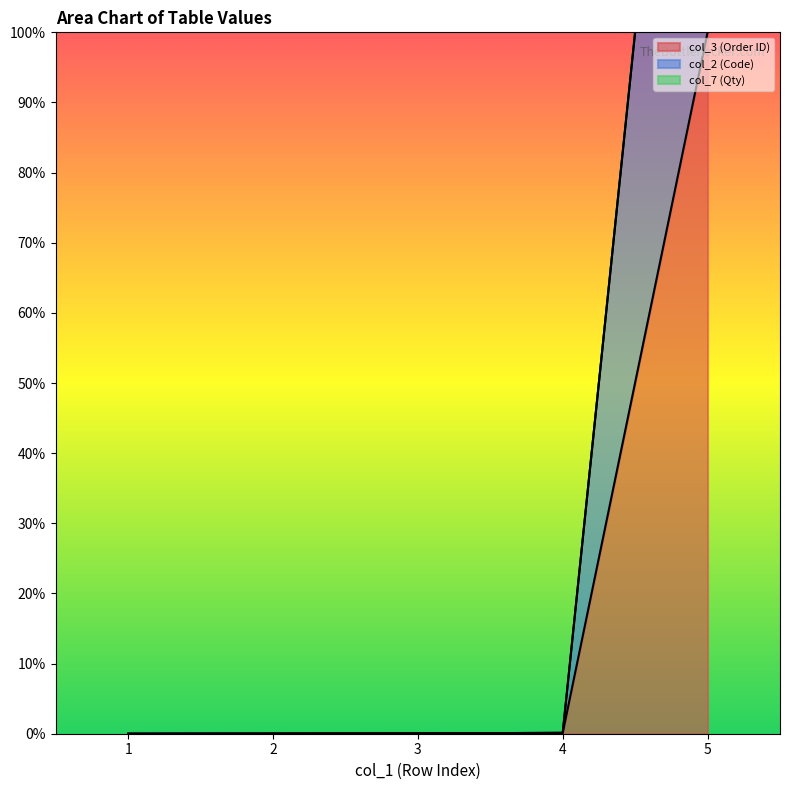

What is the difference between the maximum and minimum values in the col_2 (Code) series?

2.0